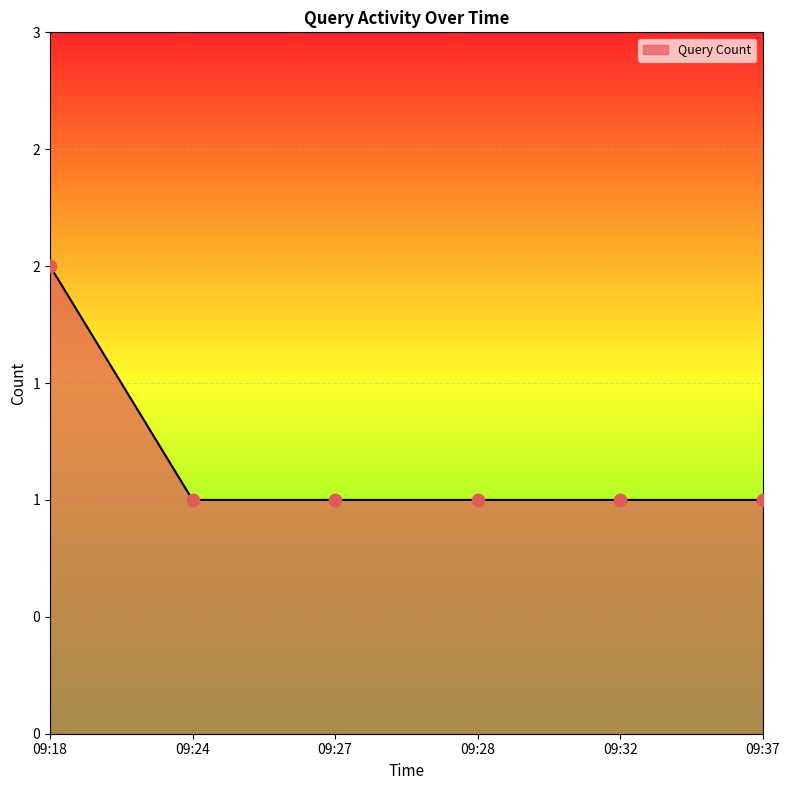

Which has a higher value, 09:18 or 09:32?

09:18